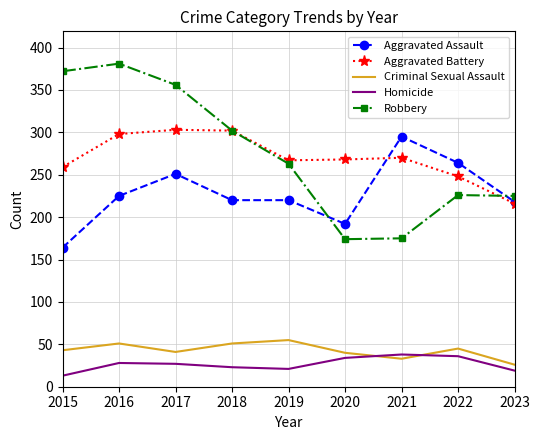

At which label is Robbery closest to 277?

2019